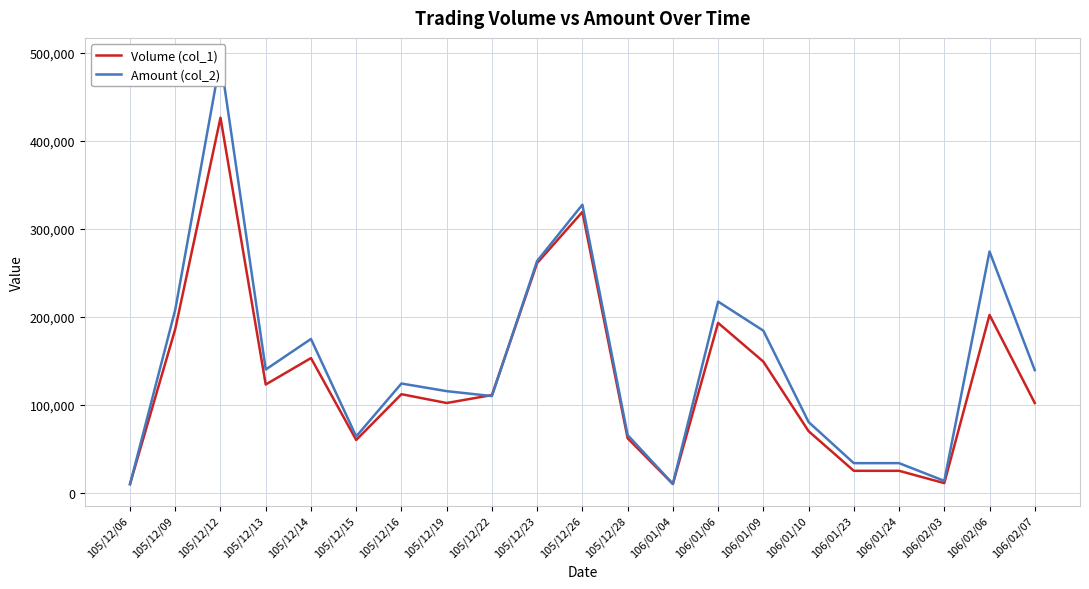

The value of Volume (col_1) at 105/12/14 is 153000. True or false?

True